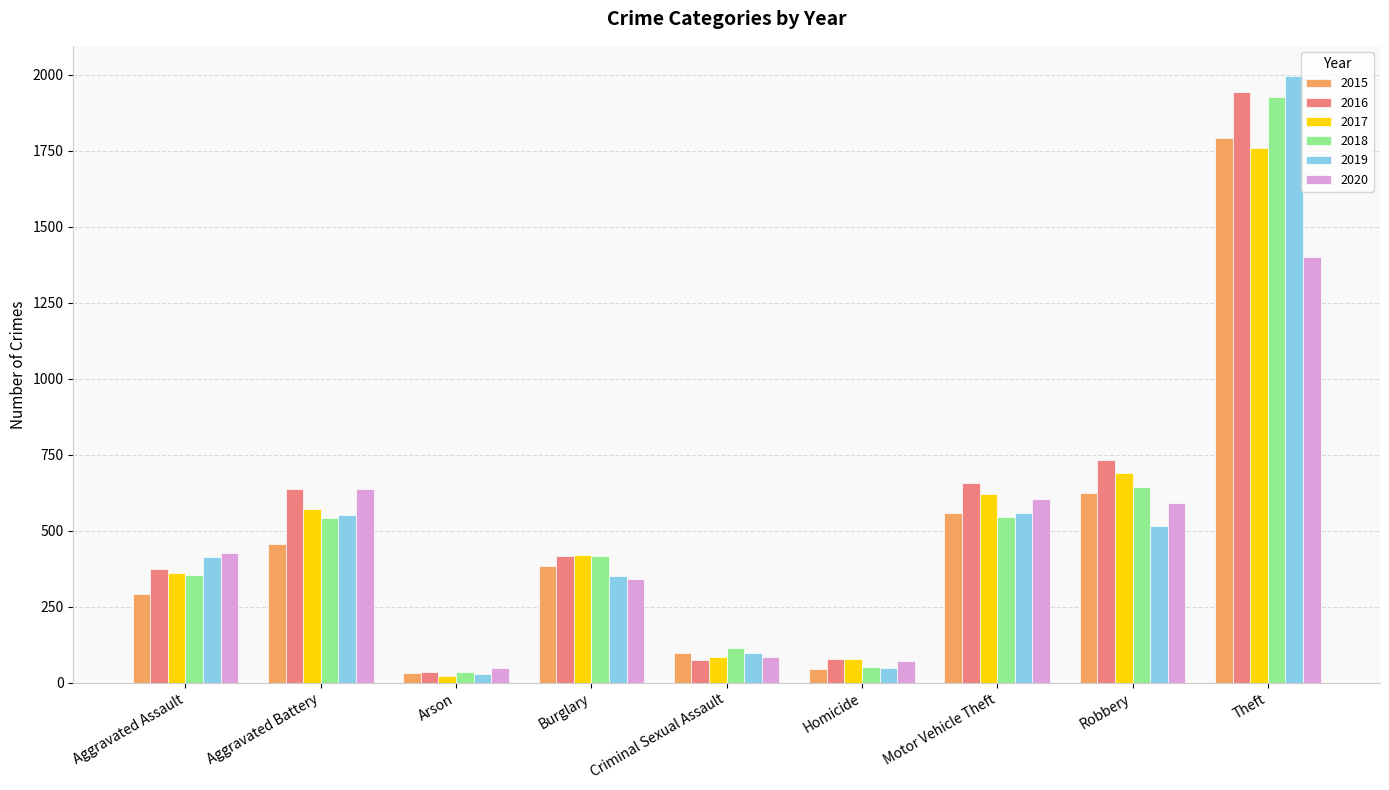

How many bars are there in total?

54